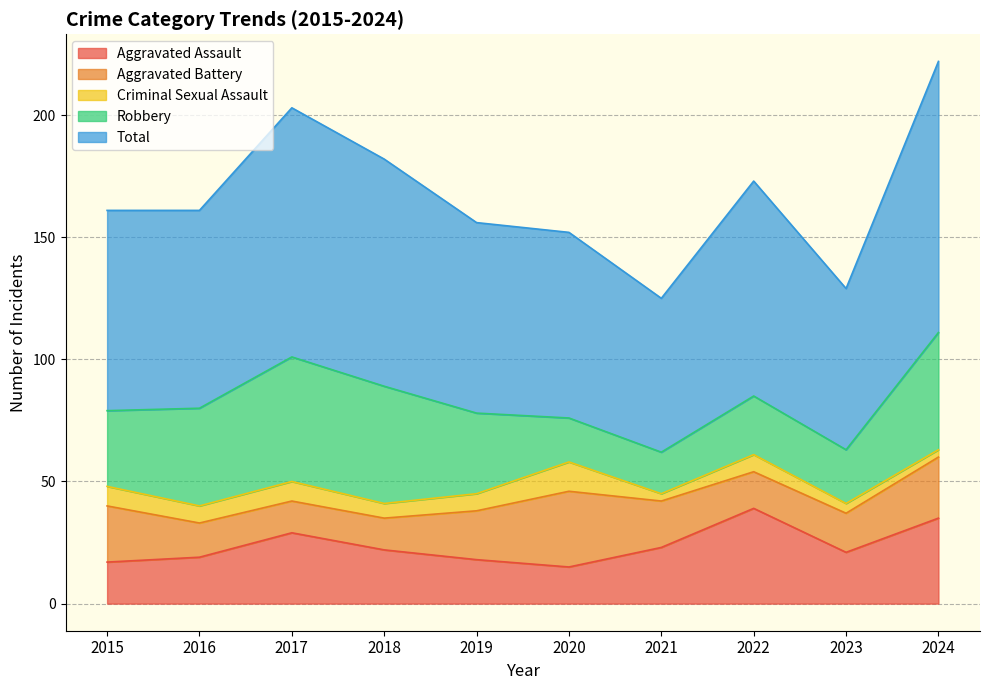

Which series has the largest total across all categories?

Total